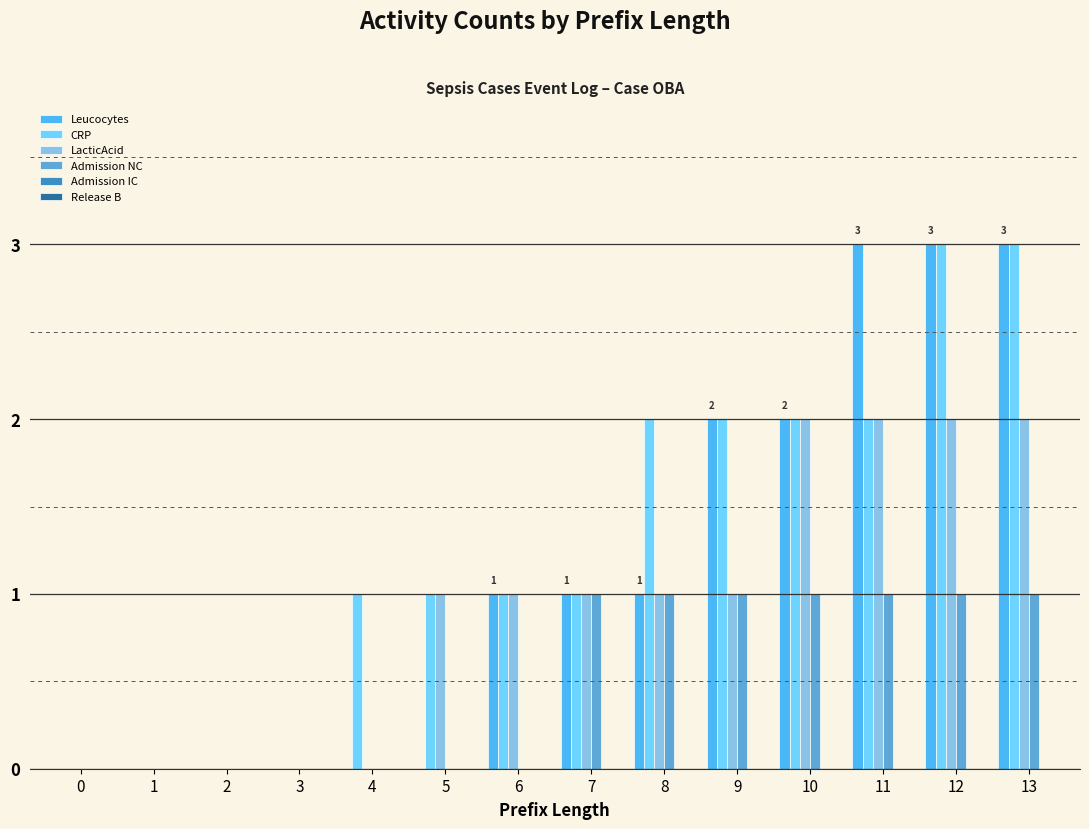

Count the number of data series in this chart.

4